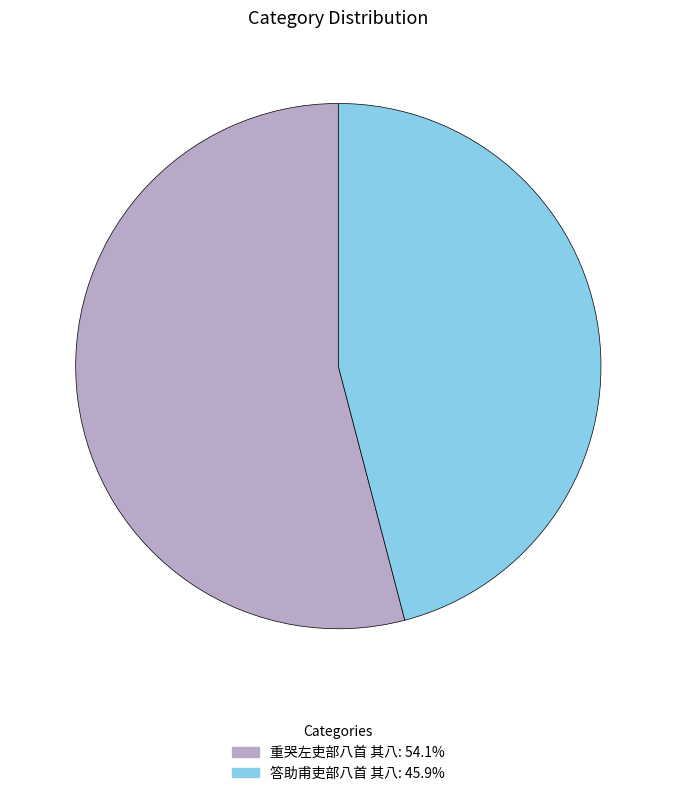

Which category has the smallest portion of the pie?

答助甫吏部八首 其八